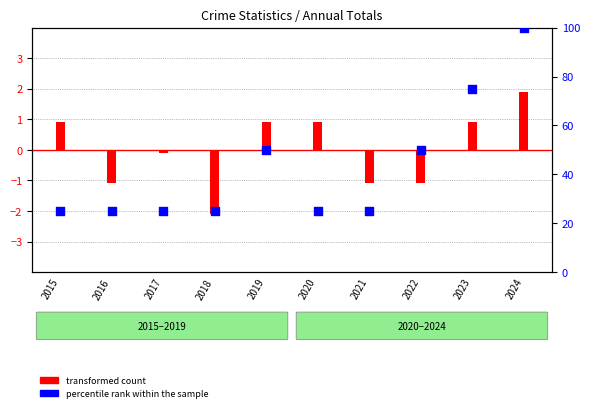

Is the value of transformed count at 2023 greater than the value of percentile rank within the sample at 2022?

No